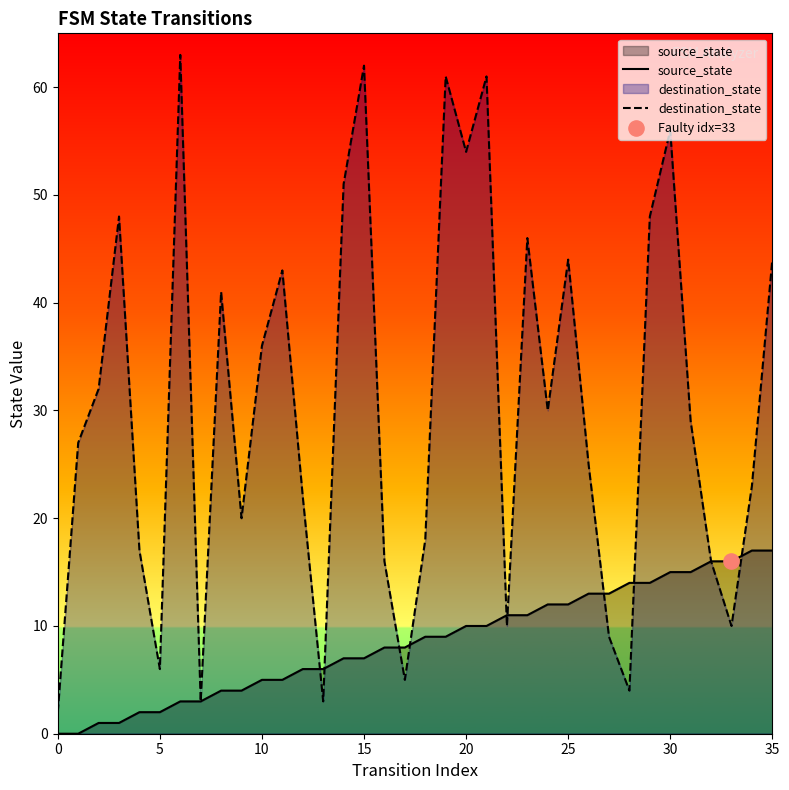

Which series has the largest total across all categories?

destination_state